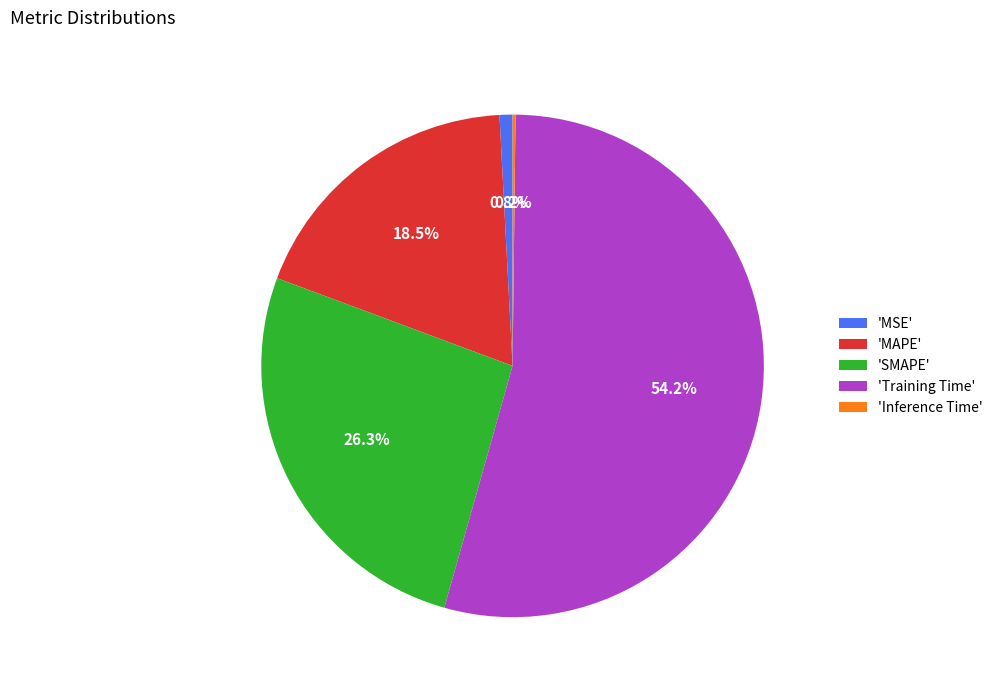

What is the largest slice in the pie chart?

'Training Time'